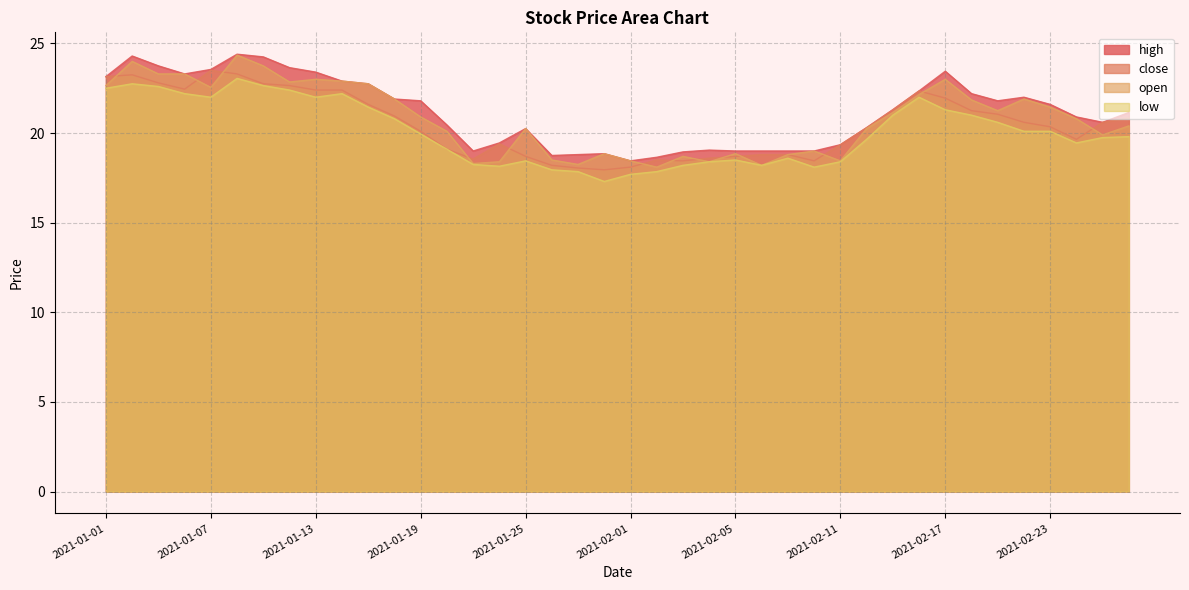

Does the chart have visible grid lines?

Yes